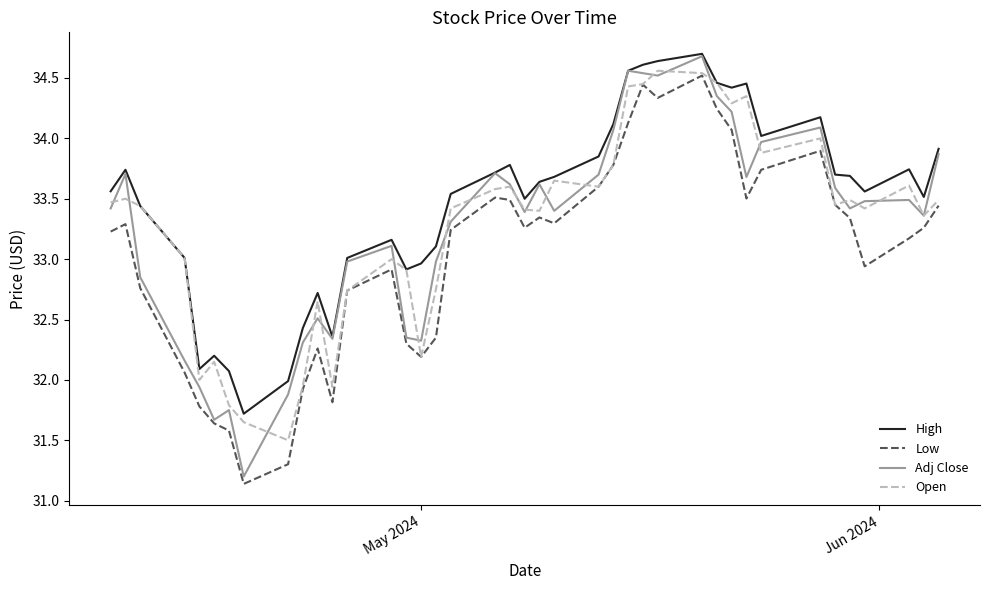

Which series has the widest spread of values?

Adj Close